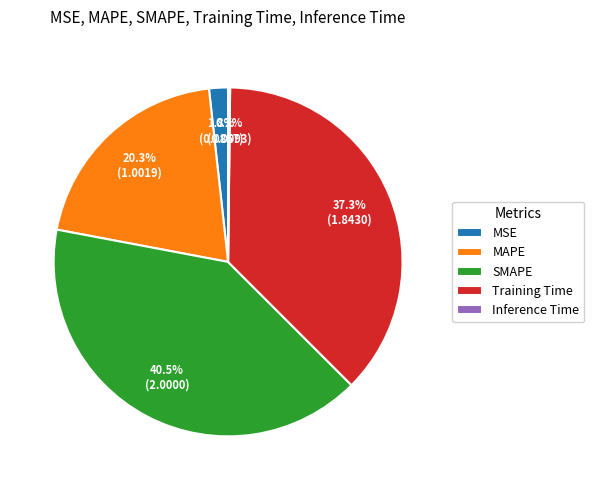

To the nearest percent, what is the average slice percentage?

20%